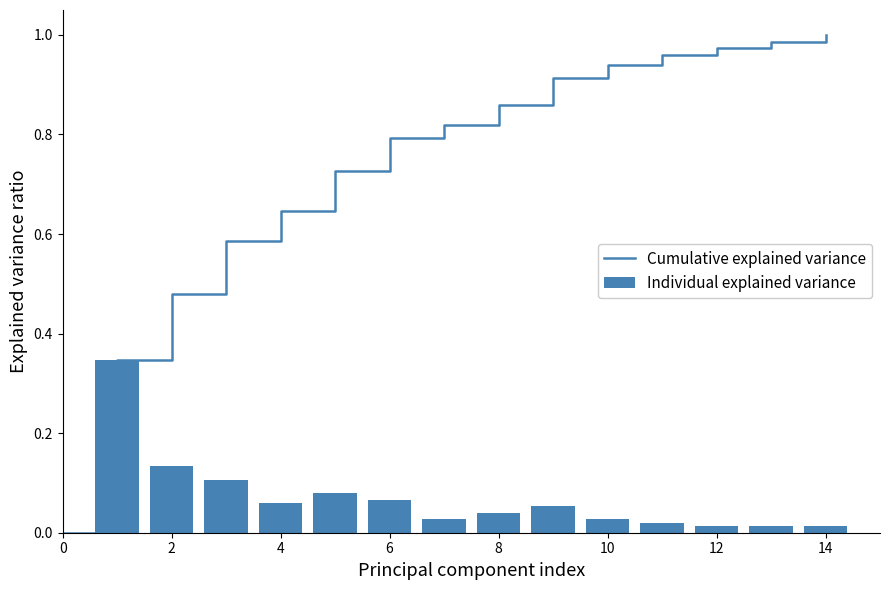

Reading left to right, extract all data points from this chart.

0.3	0.1	0.1	0.1	0.1	0.1	0.0	0.0	0.1	0.0	0.0	0.0	0.0	0.0